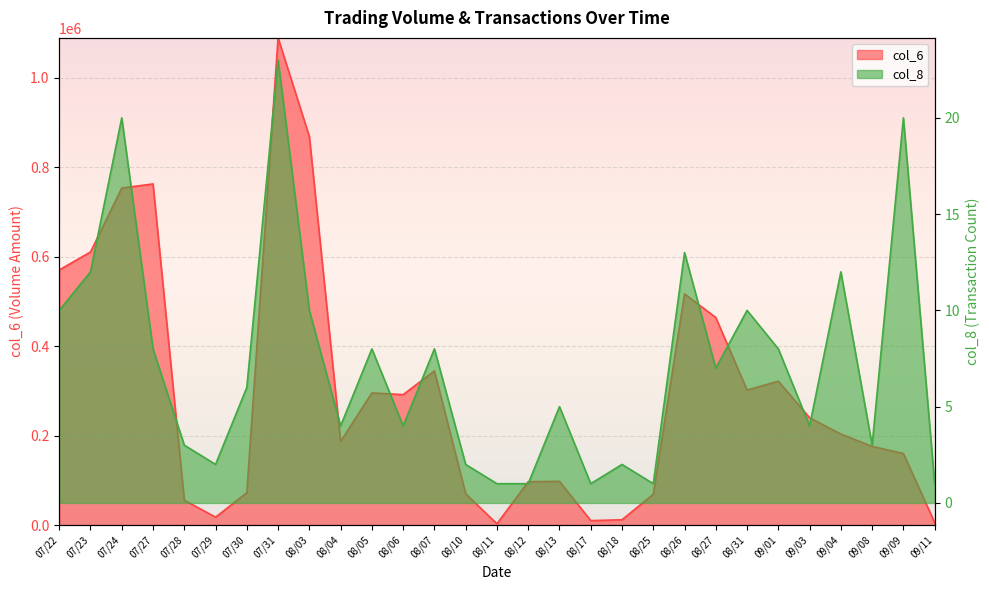

Between 08/06 and 08/12, which series saw the biggest shift?

col_6